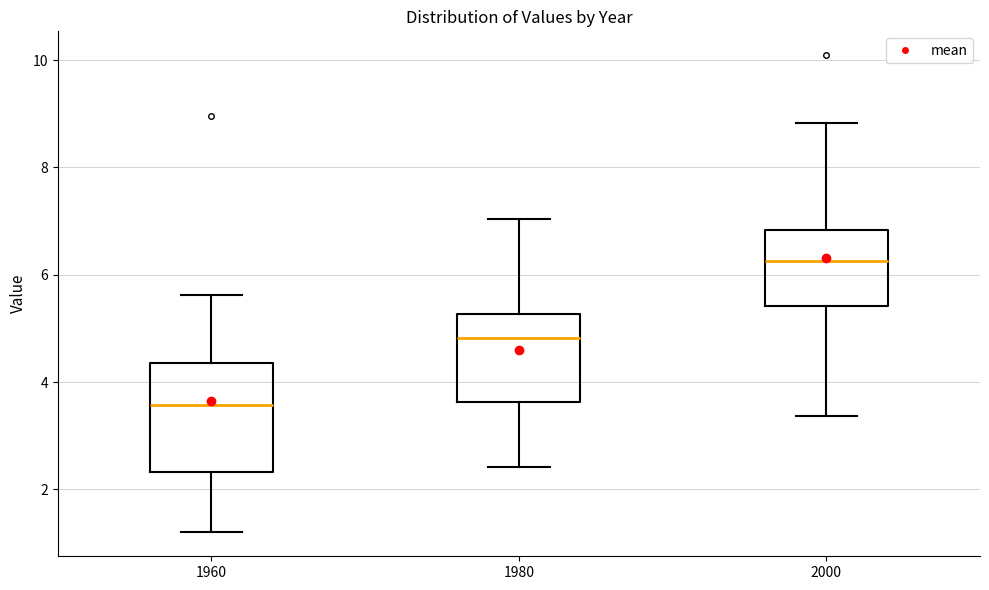

Where is the lower edge of the box at x = 1960 on the y-axis? The values are not printed on the chart, so give them approximately, as read against the axis.

2.4